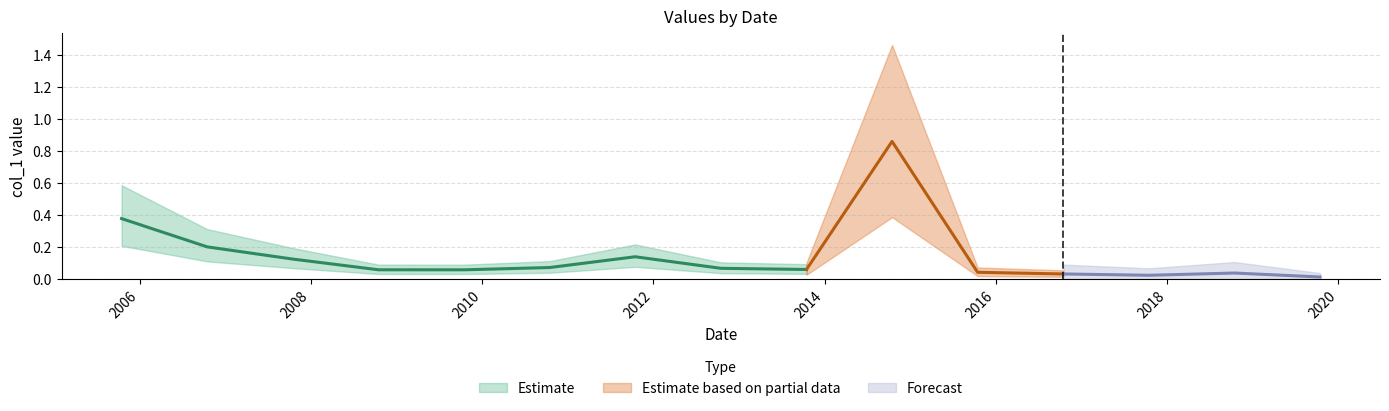

Between 2007-10-15 and 2016-10-15, which is larger?

2007-10-15